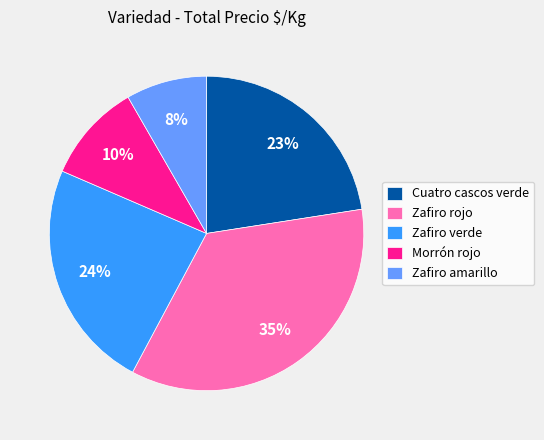

To the nearest percent, what is the difference between the largest and smallest slice percentages?

27%